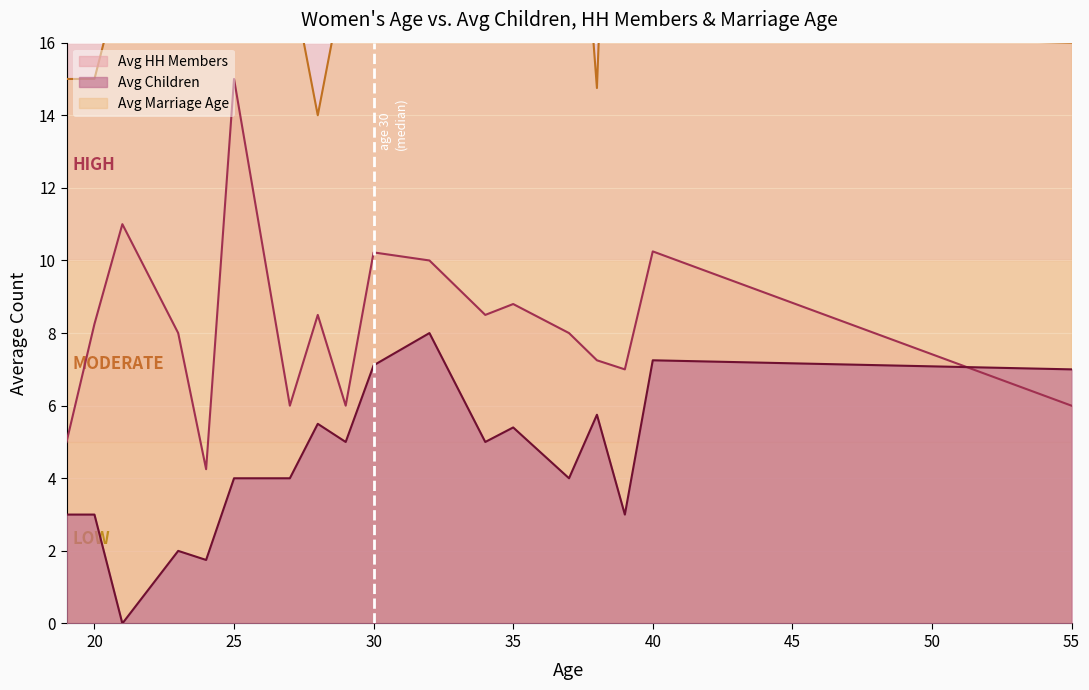

What is the sum of all Avg Children values?

80.8